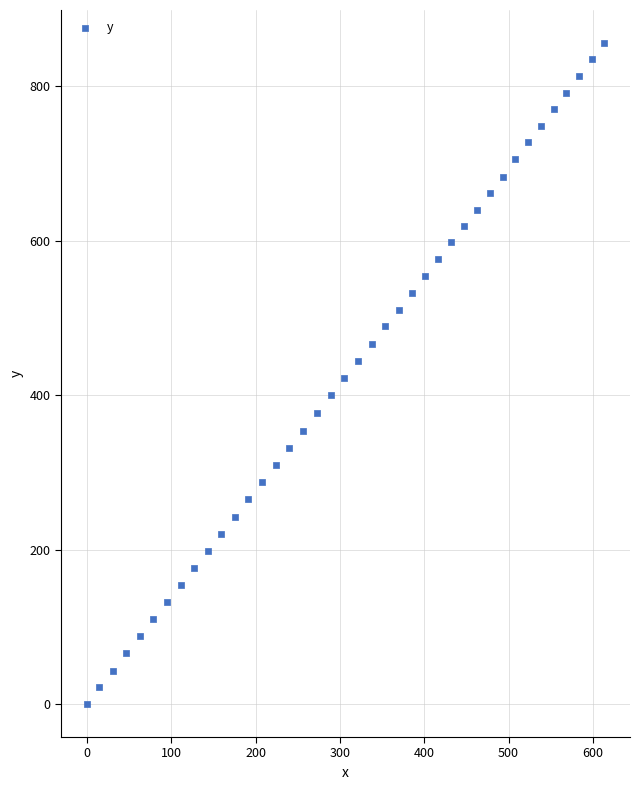

What is the range of Y values (max minus min)?

855.8